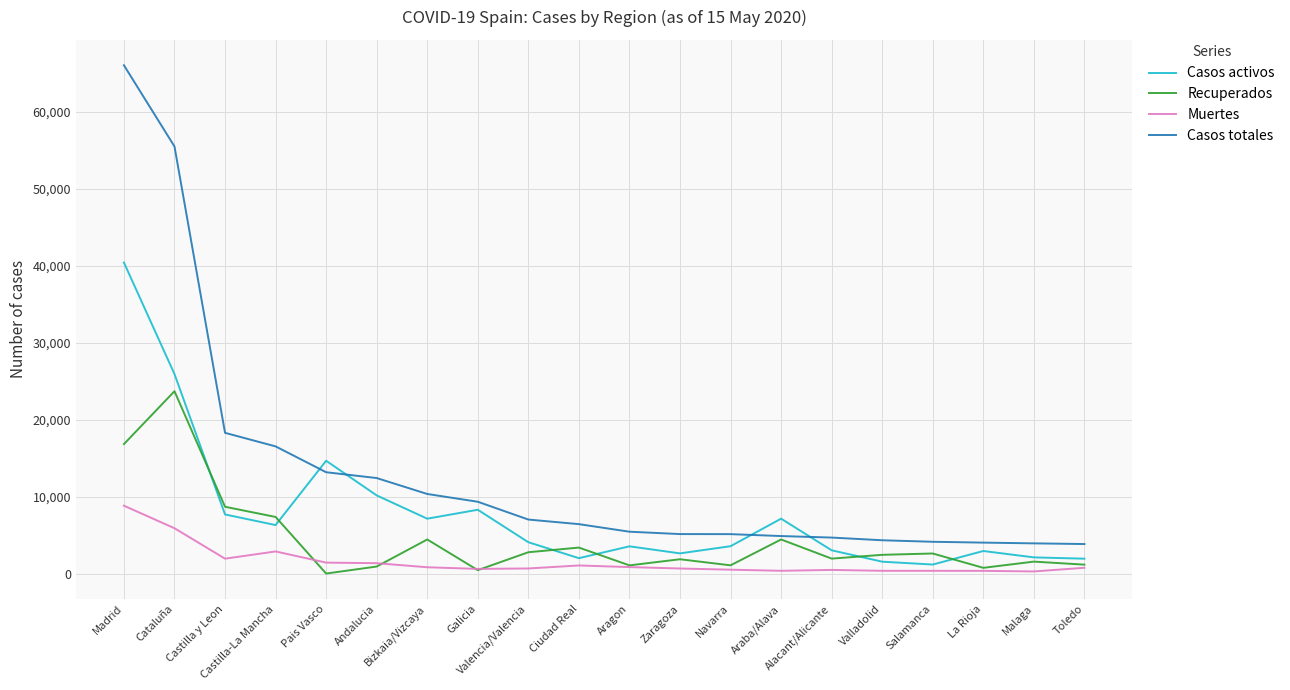

List the series in order of their overall mean, highest first.

Casos totales, Casos activos, Recuperados, Muertes